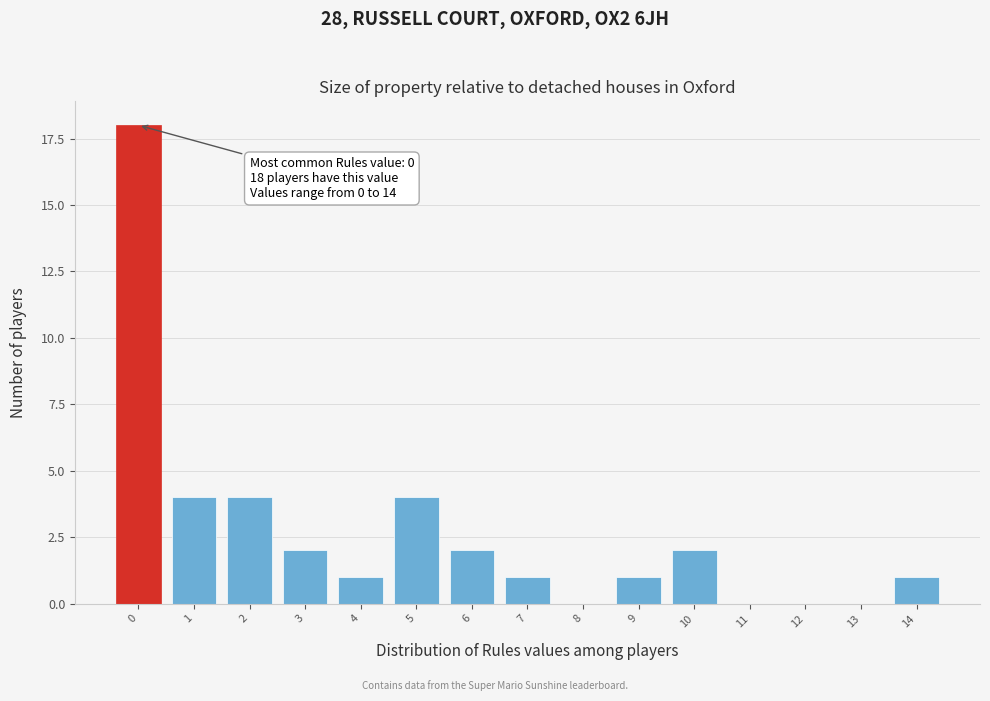

Reading right to left, transcribe all the data shown in this chart.

14=1	13=0	12=0	11=0	10=2	9=1	8=0	7=1	6=2	5=4	4=1	3=2	2=4	1=4	0=18